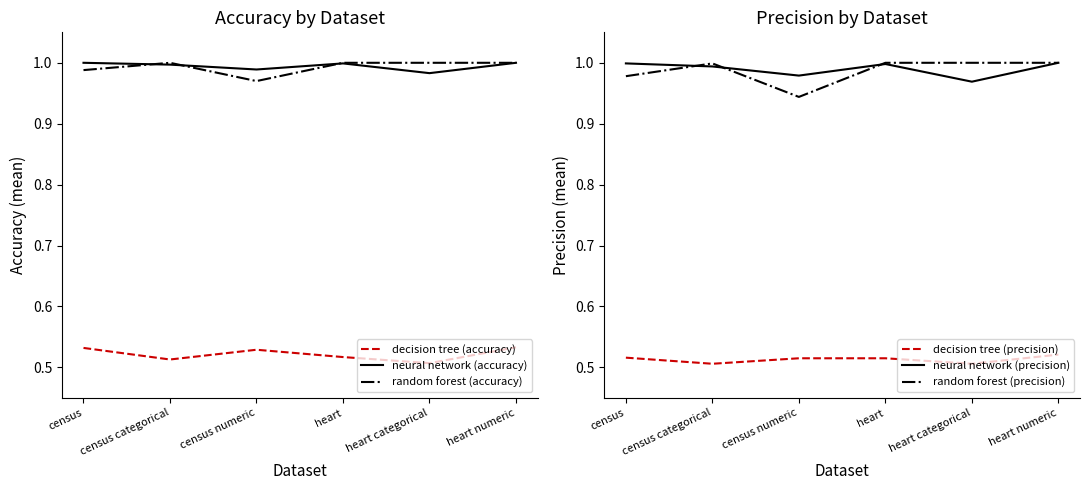

How many lines are shown in the chart?

6